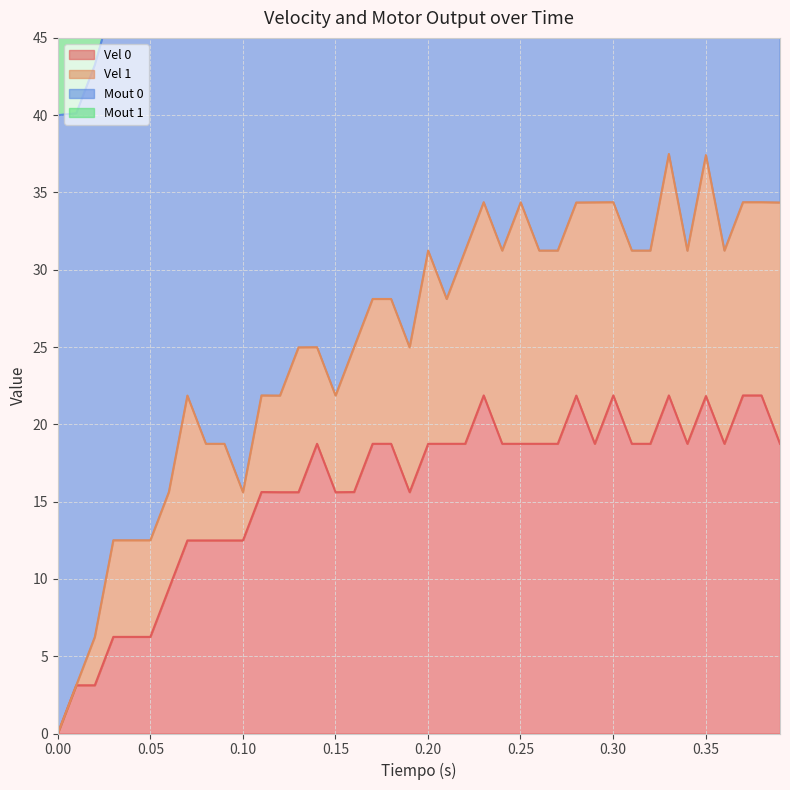

True or false: Vel 1 and Vel 0 intersect in this chart.

False